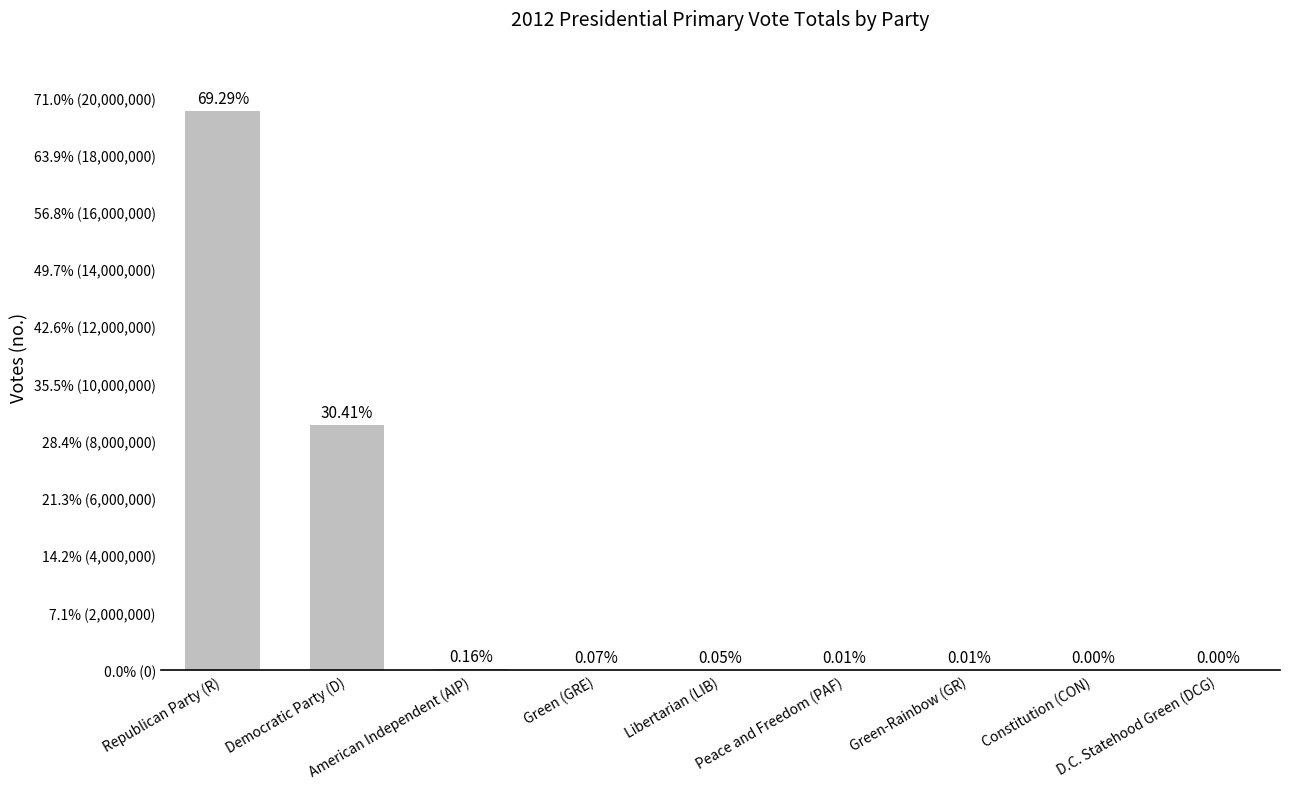

Is it true that the value at American Independent (AIP) is 59067?

False